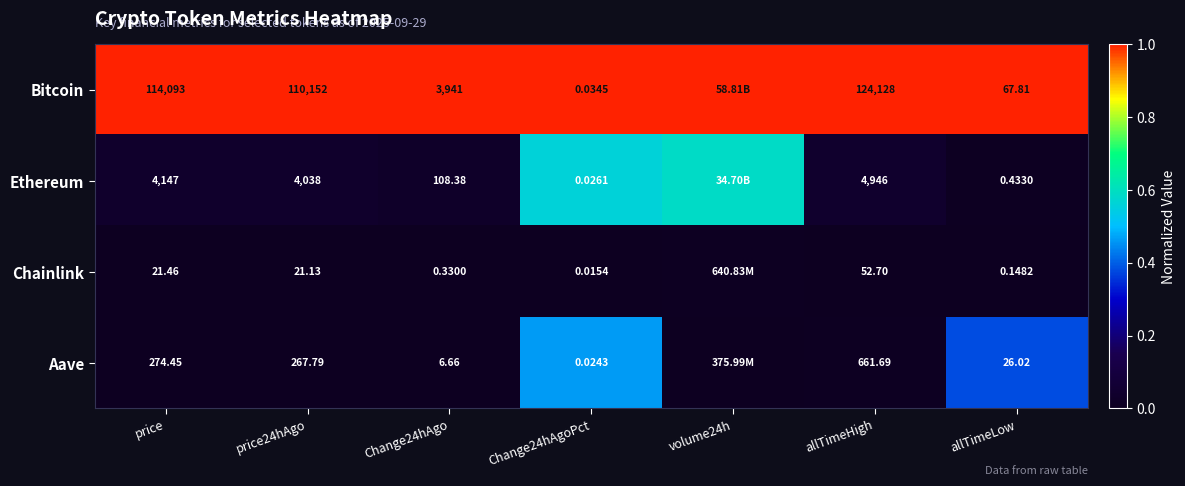

Between Change24hAgoPct and allTimeLow, which series saw the biggest shift?

Bitcoin